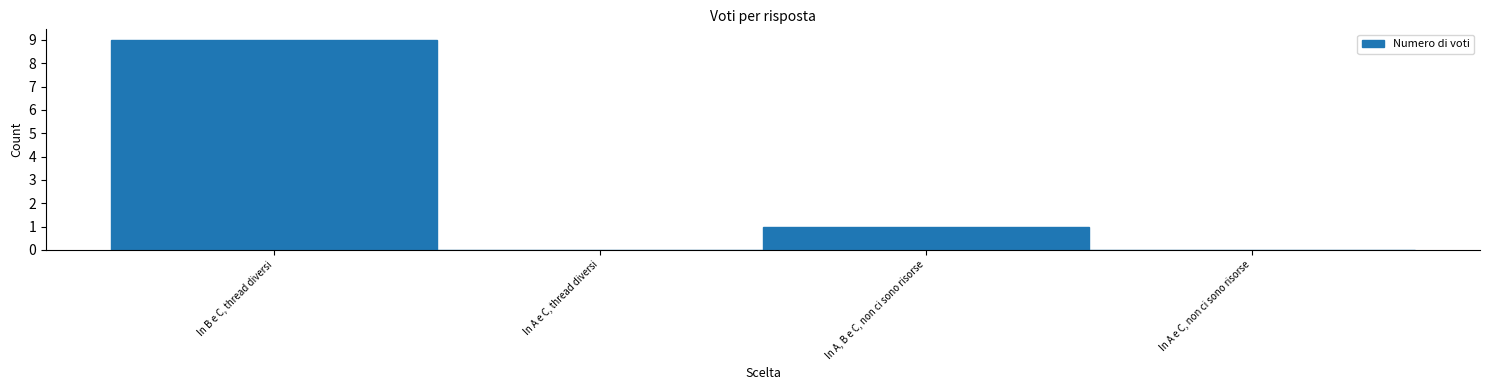

Reading left to right, extract all data points from this chart.

In B e C, thread diversi=9	In A e C, thread diversi=0	In A, B e C, non ci sono risorse=1	In A e C, non ci sono risorse=0